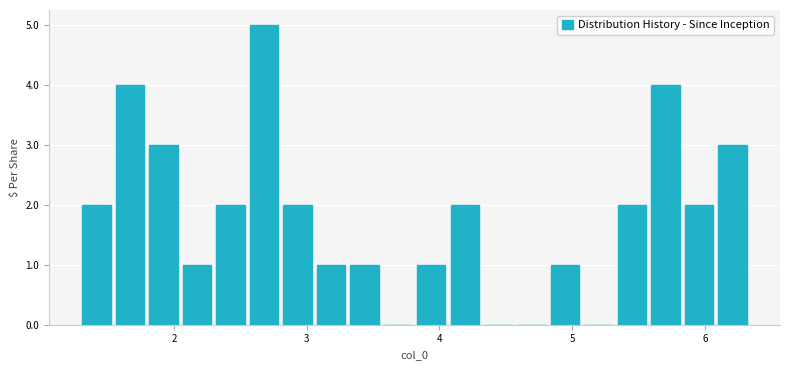

Around what value on the x-axis is the tallest bar? Give the approximate position of its centre, as read against the axis.

2.7